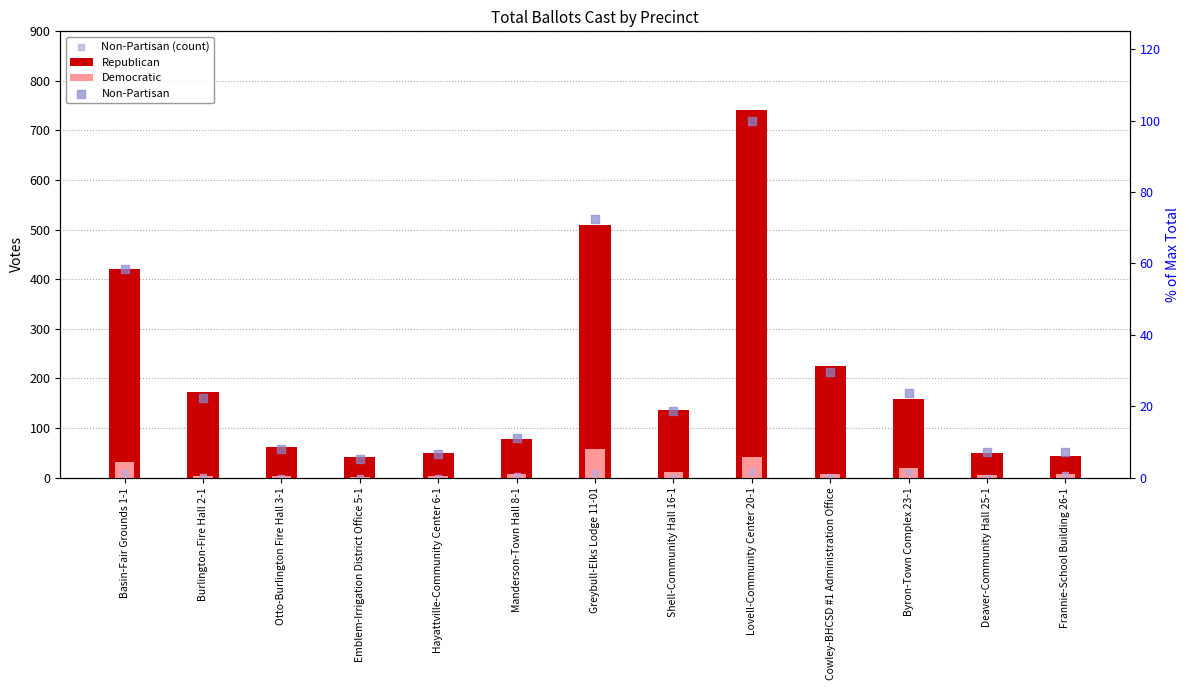

Which series has the largest Y range (max minus min)?

Republican